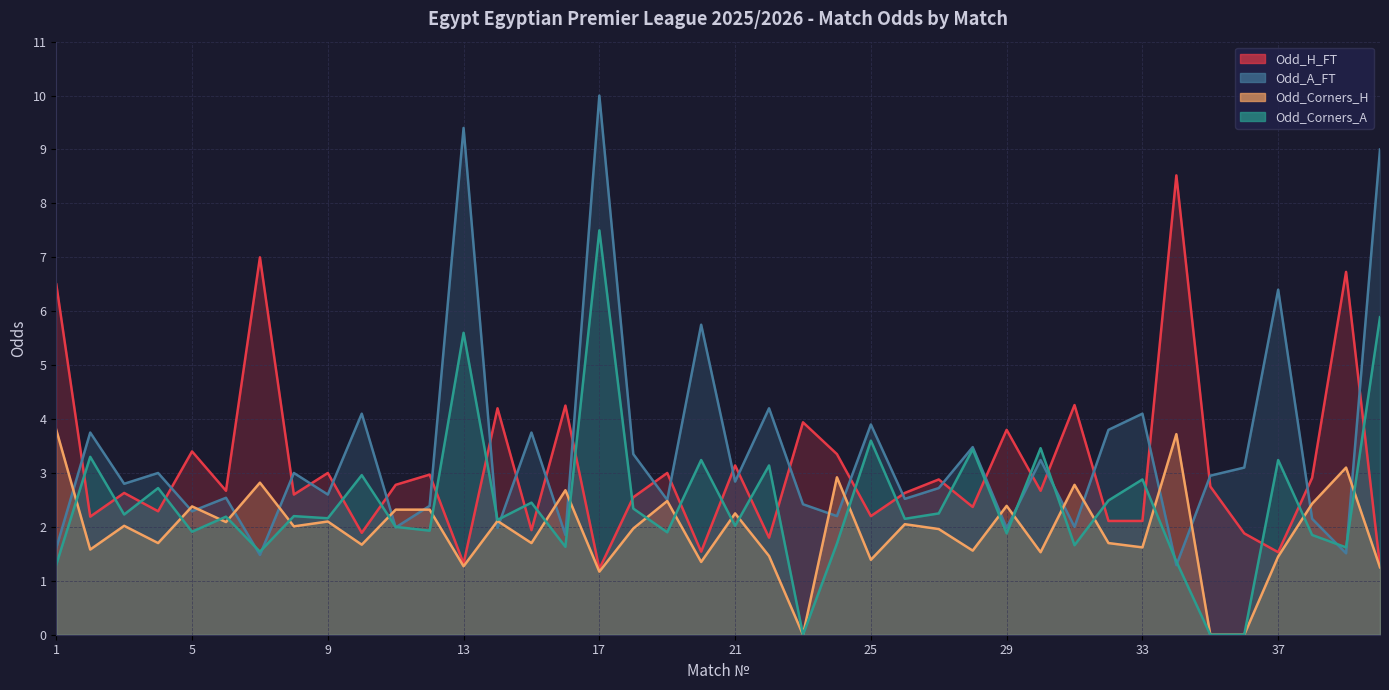

How many data points in Odd_Corners_H are less than 2?

20